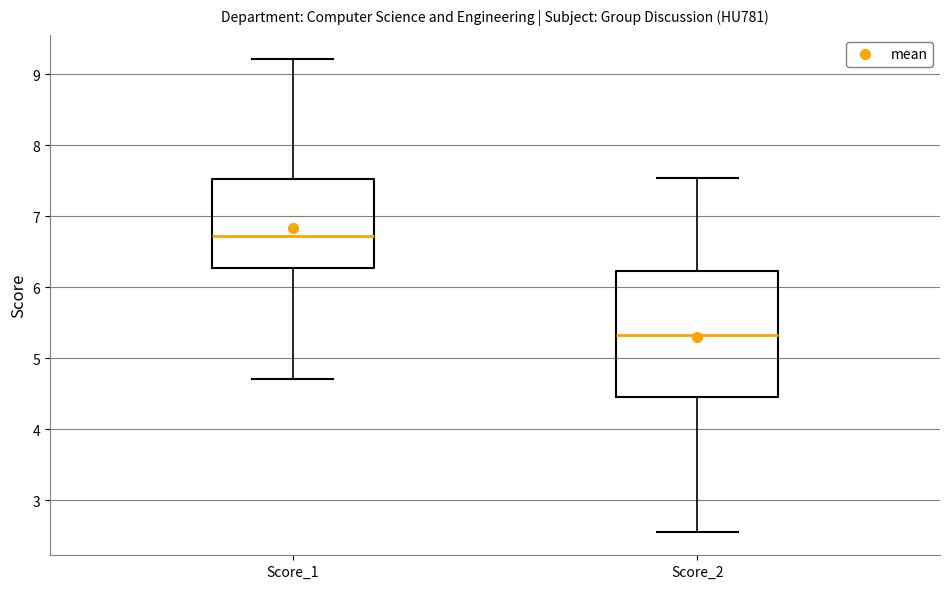

Which box has the highest median line?

Score_1